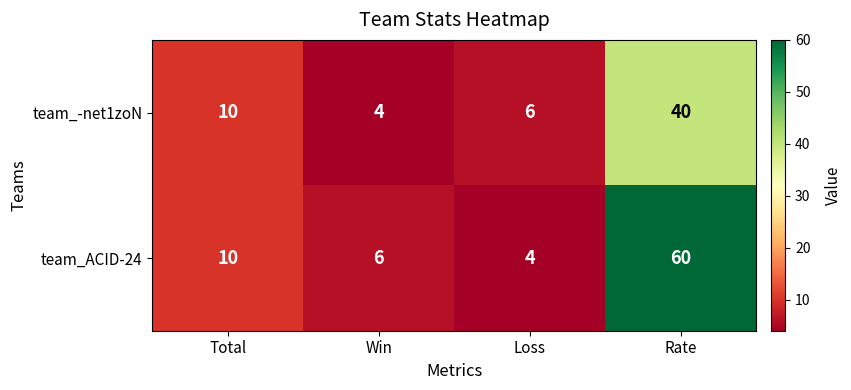

Rank the series by their average value, from highest to lowest.

team_ACID-24, team_-net1zoN